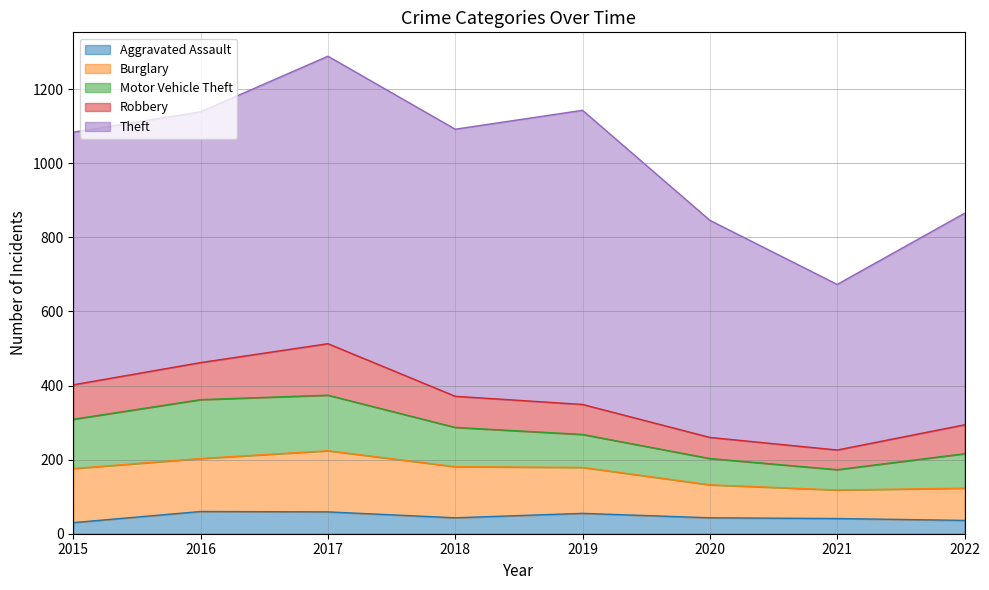

Between 2018 and 2021, which is larger?

2018